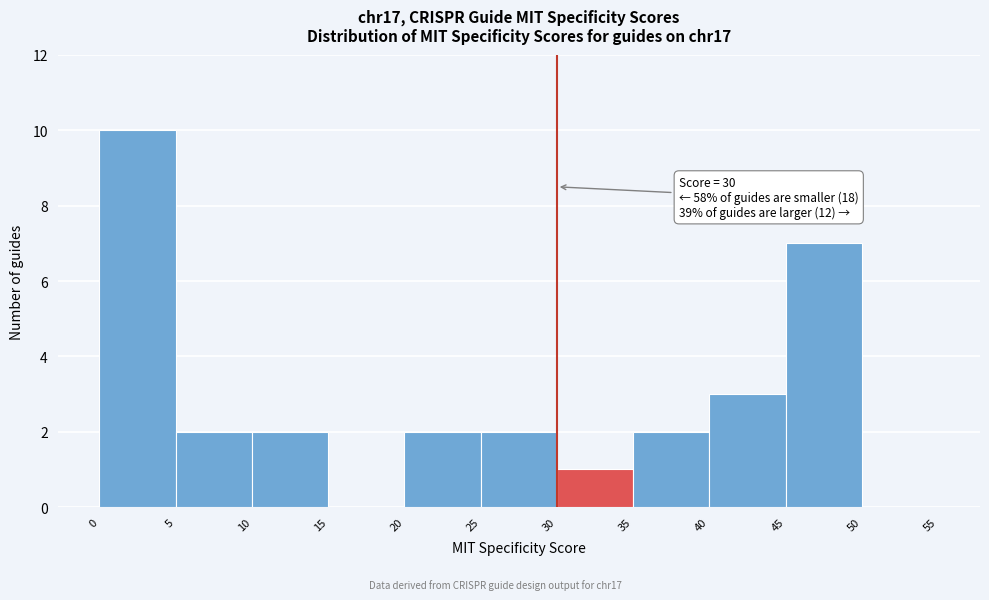

Over which range of the x-axis is the bar tallest?

0 to 5